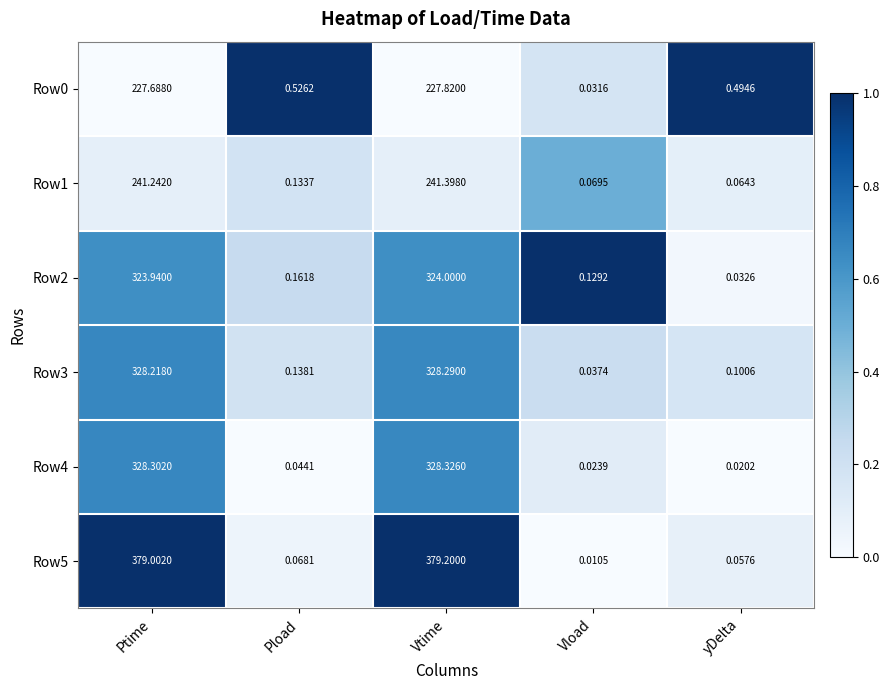

Count the number of data series in this chart.

6